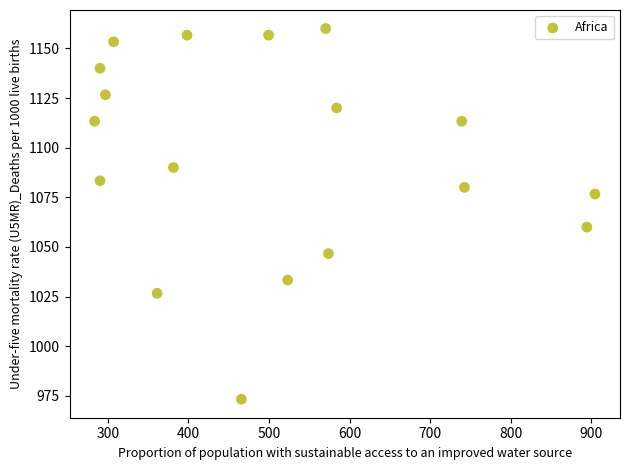

What Y value in the scatter plot is closest to 1066?

1060.0